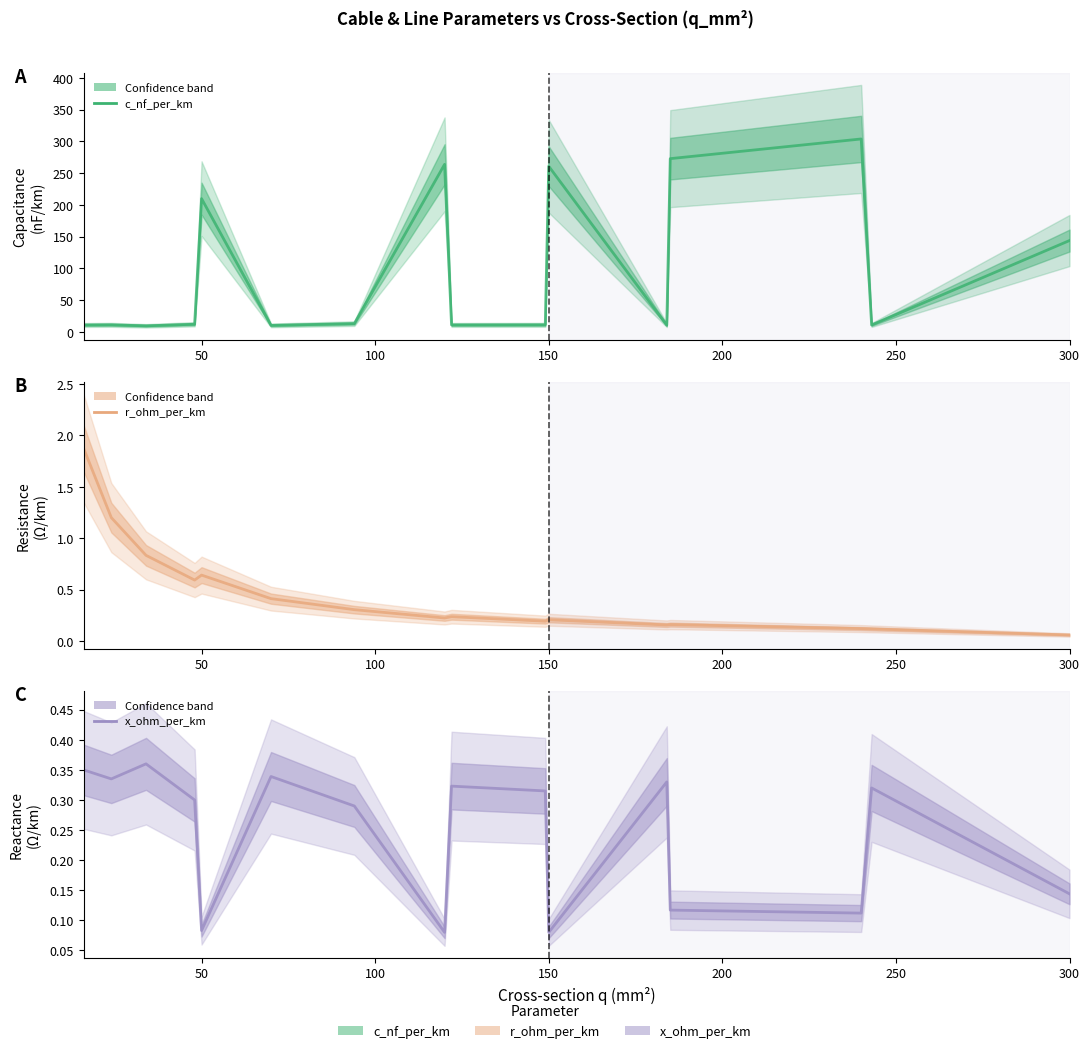

The value of r_ohm_per_km at 9 is 0.3. True or false?

False